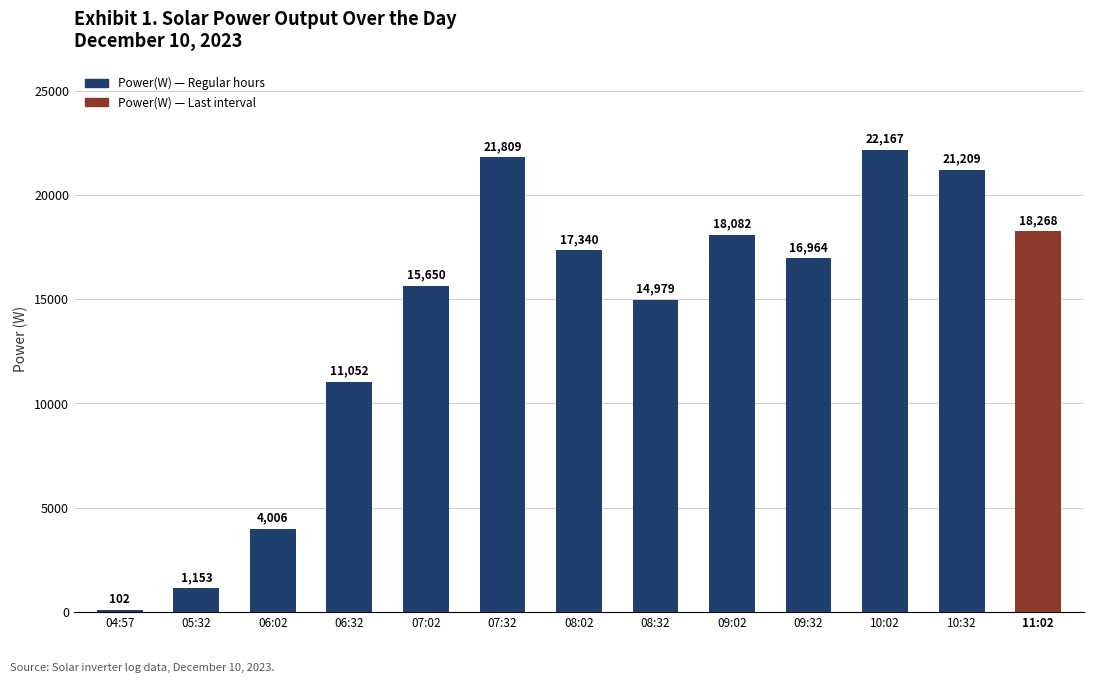

Reading left to right, transcribe all the data shown in this chart.

102	1153	4006	11052	15650	21809	17340	14979	18082	16964	22167	21209	18268